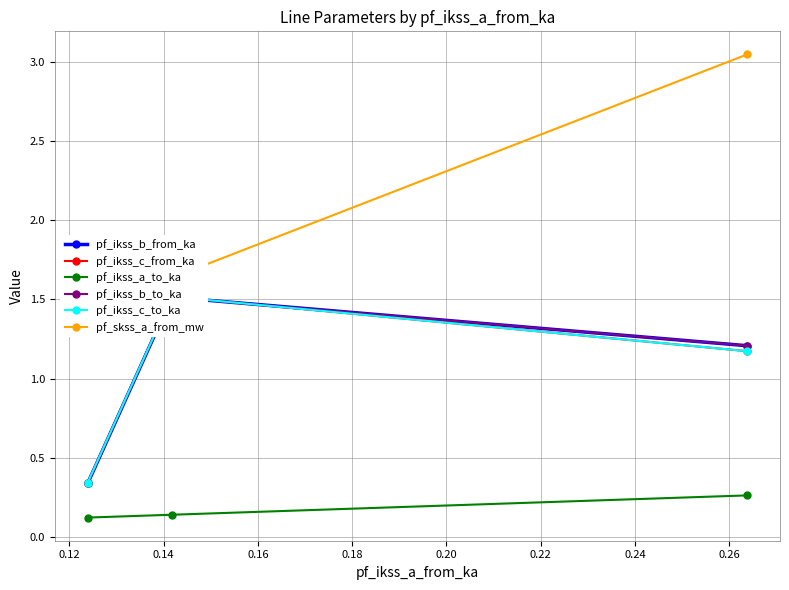

How many series are shown in this chart?

6